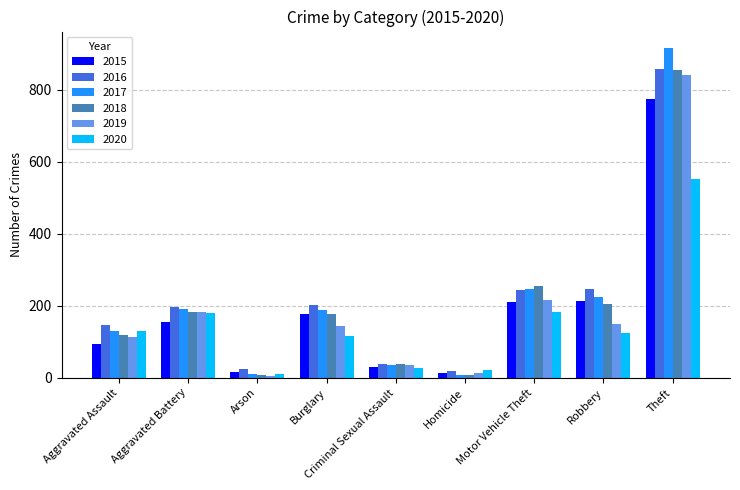

Where does the 2017 series first go above 189?

Aggravated Battery